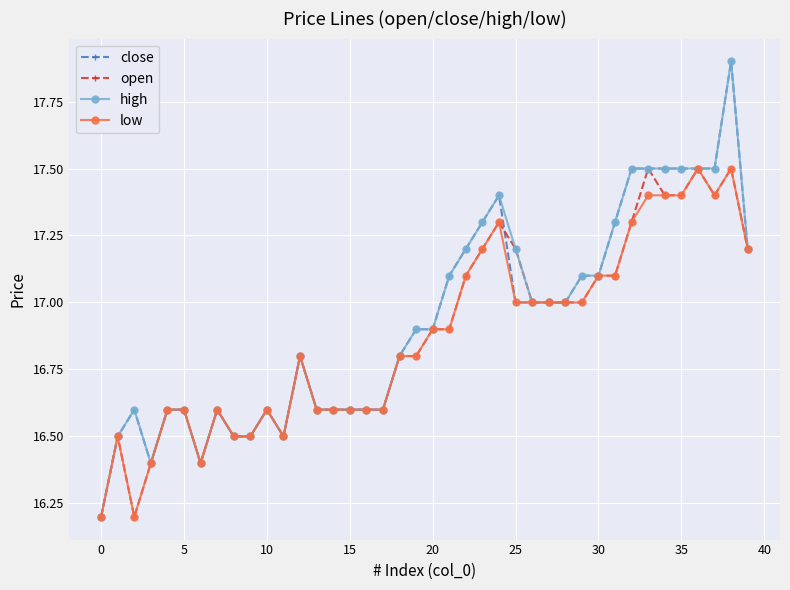

At how many categories does at least one series exceed 16?

40